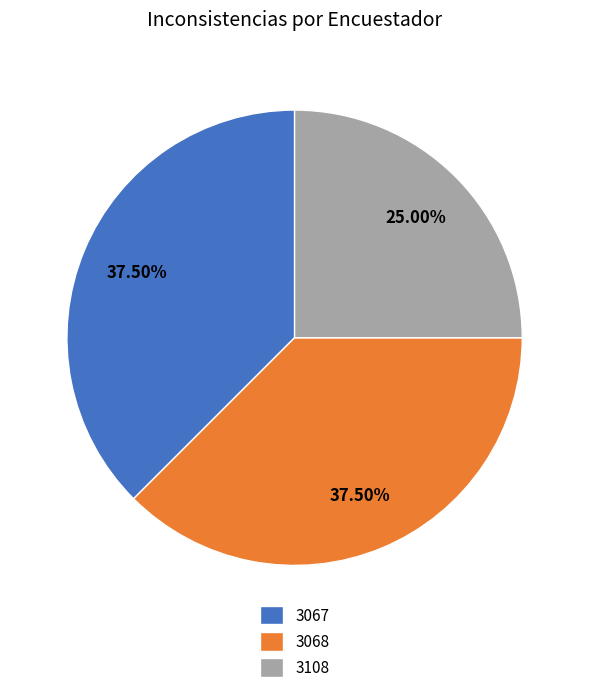

What portion of the pie excludes 3108?

75.0%